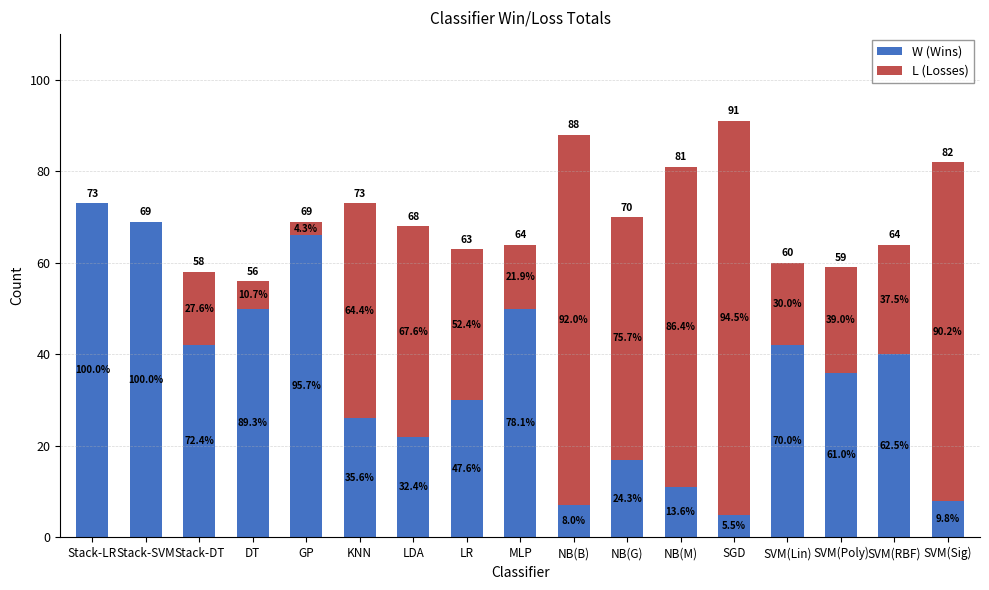

What are all the series names shown in the legend?

W (Wins), L (Losses)